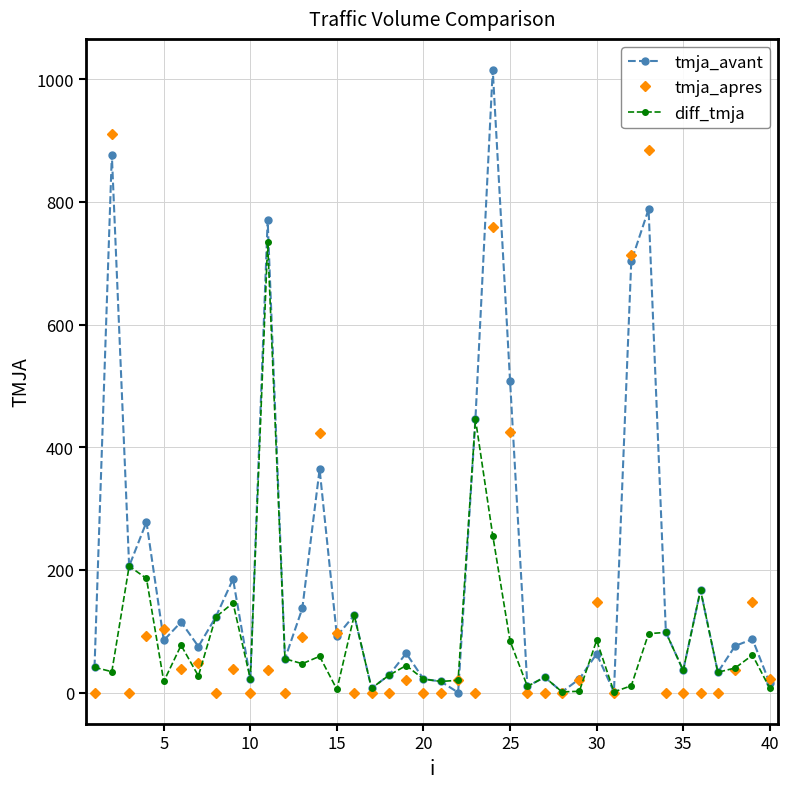

What is the average value of the diff_tmja series?

88